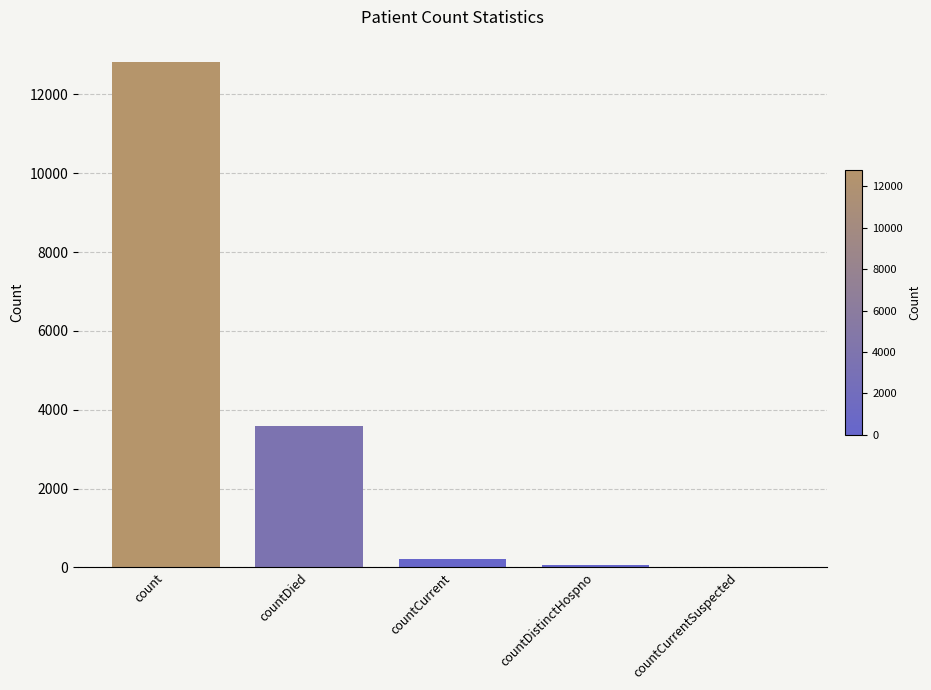

Count the number of categories in the chart.

5